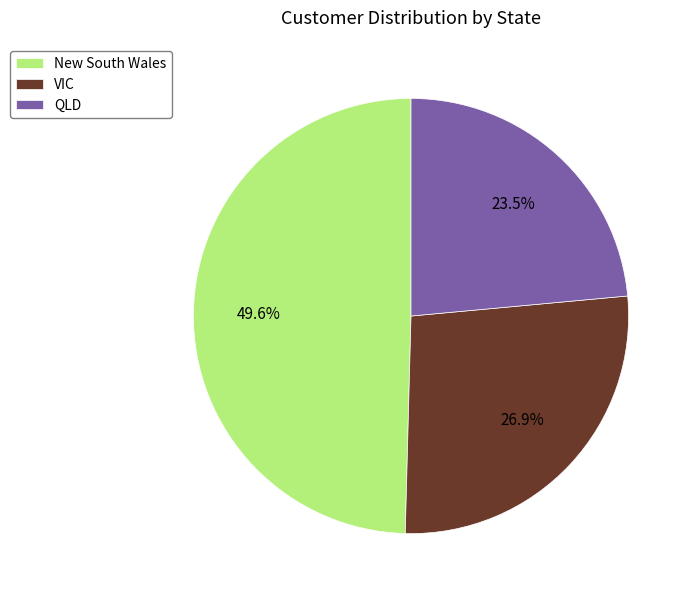

What percentage do New South Wales and VIC together represent?

76.5%